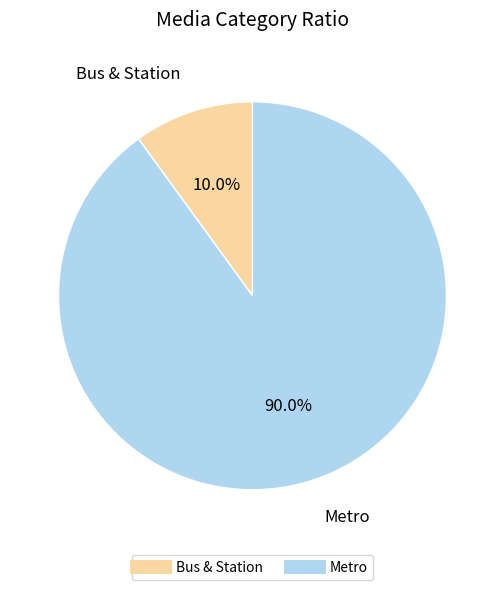

To the nearest percent, what is the average slice percentage?

50%